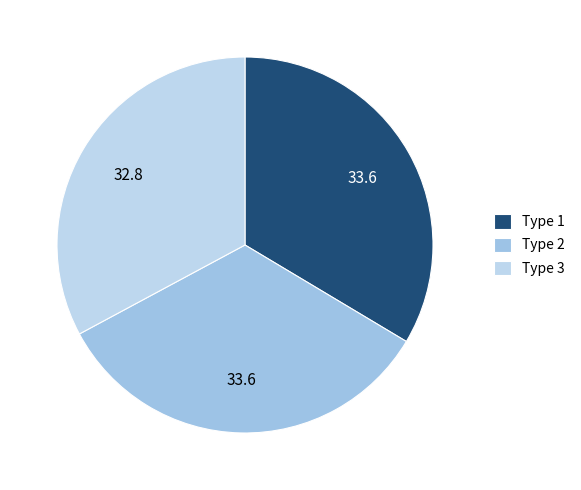

What is the largest slice in the pie chart?

1